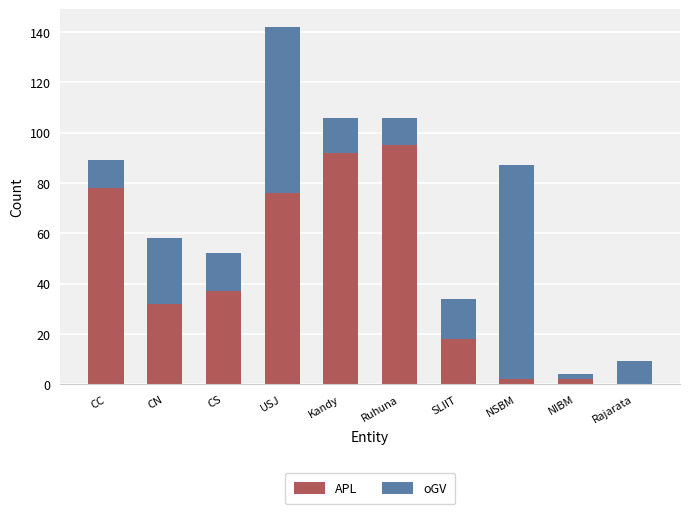

What is the sum of all APL values?

432